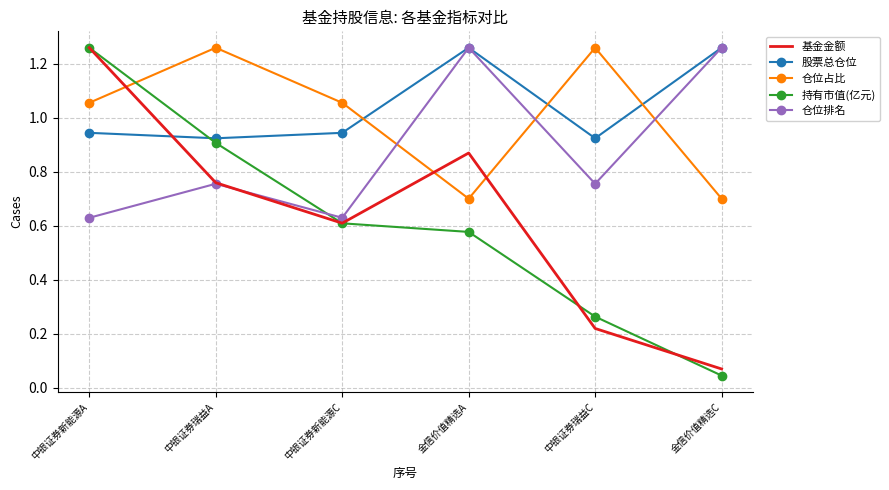

True or false: 仓位排名 has a value of 0.2 at 中银证券新能源A.

False